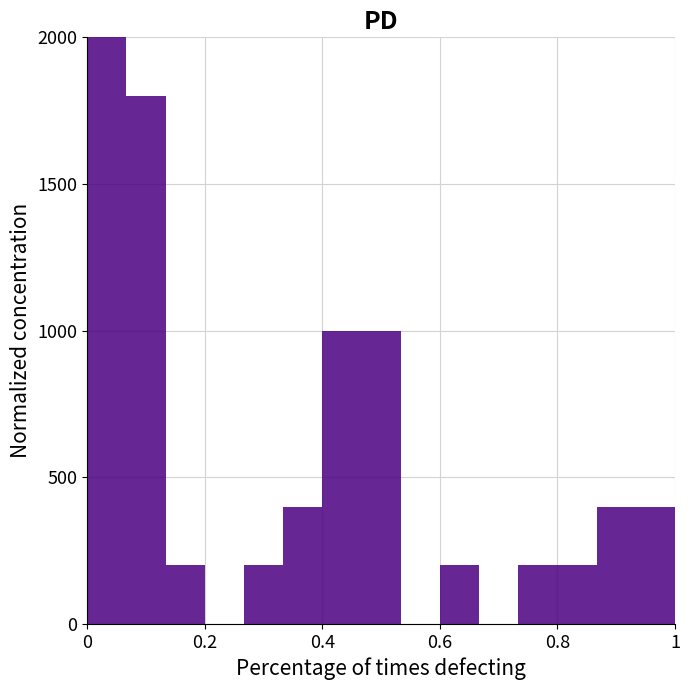

Around what value on the x-axis is the tallest bar? Give the approximate position of its centre, as read against the axis.

0.04